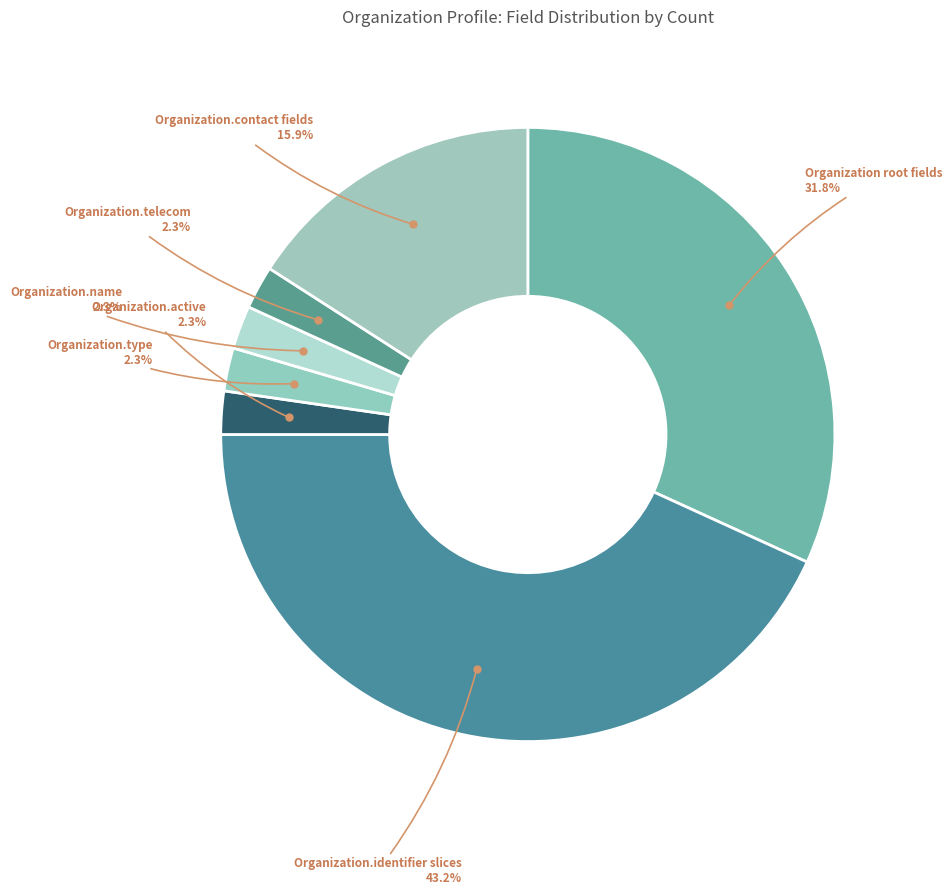

What percentage is NOT represented by Organization.telecom?

97.7%